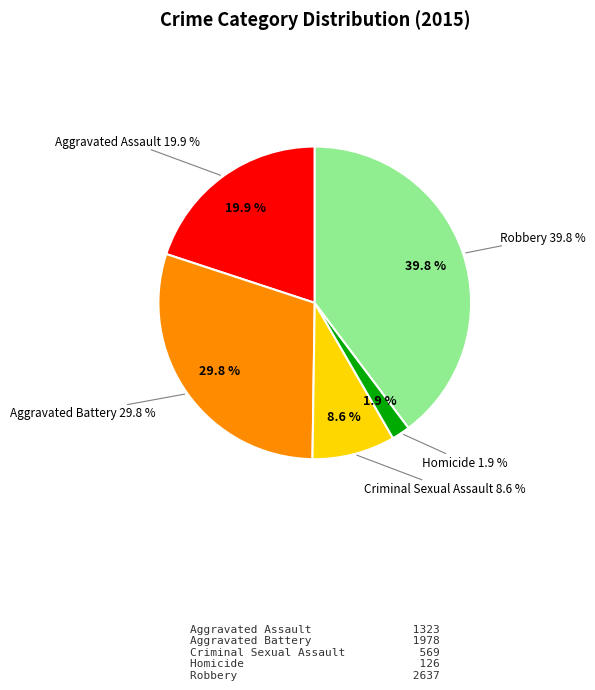

Rank the categories by value from lowest to highest.

Homicide, Criminal Sexual Assault, Aggravated Assault, Aggravated Battery, Robbery